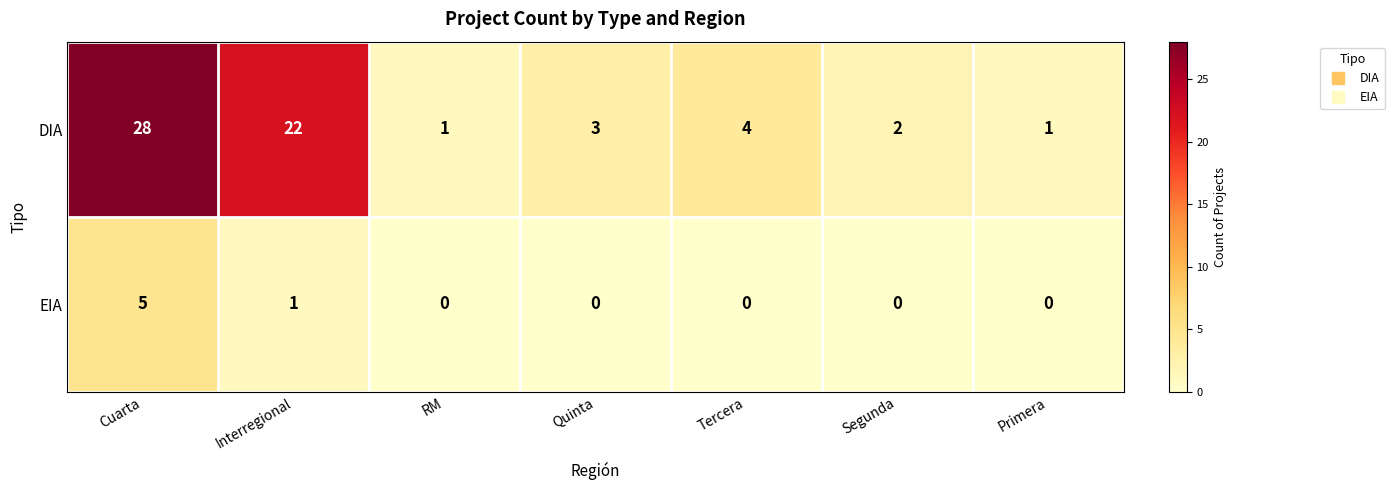

How many distinct data groups are displayed?

2